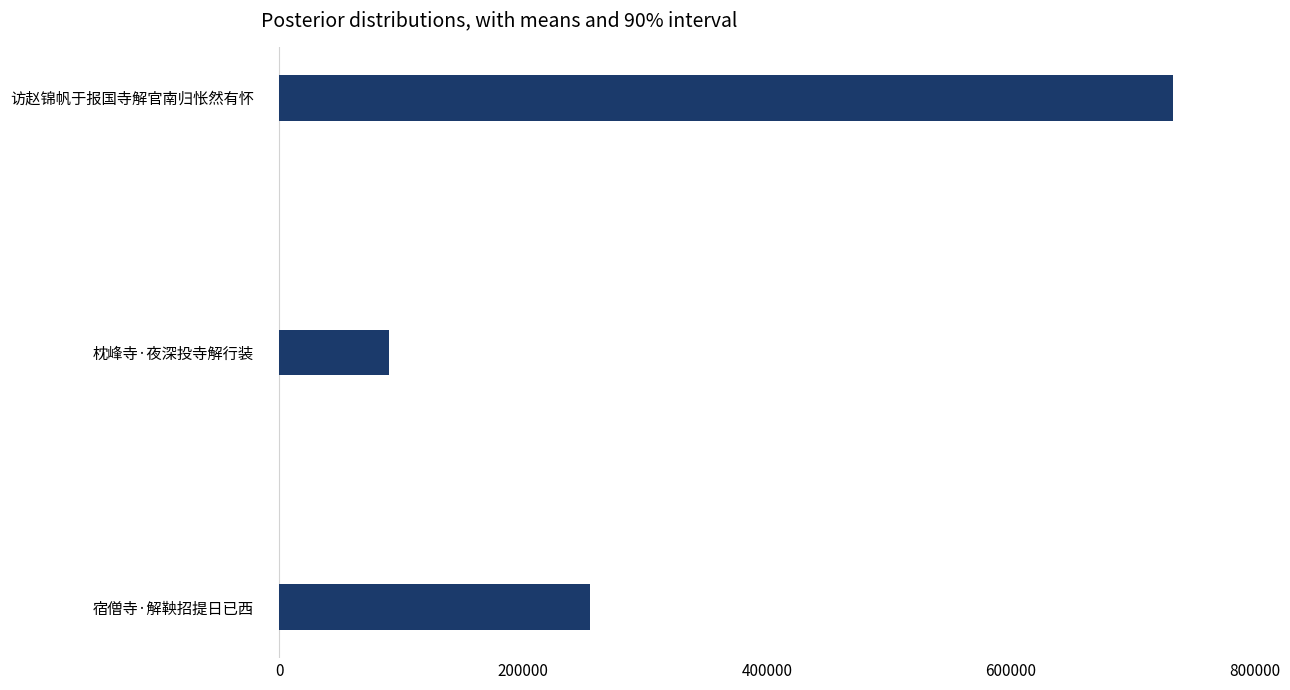

How many data points are less than 254716?

1